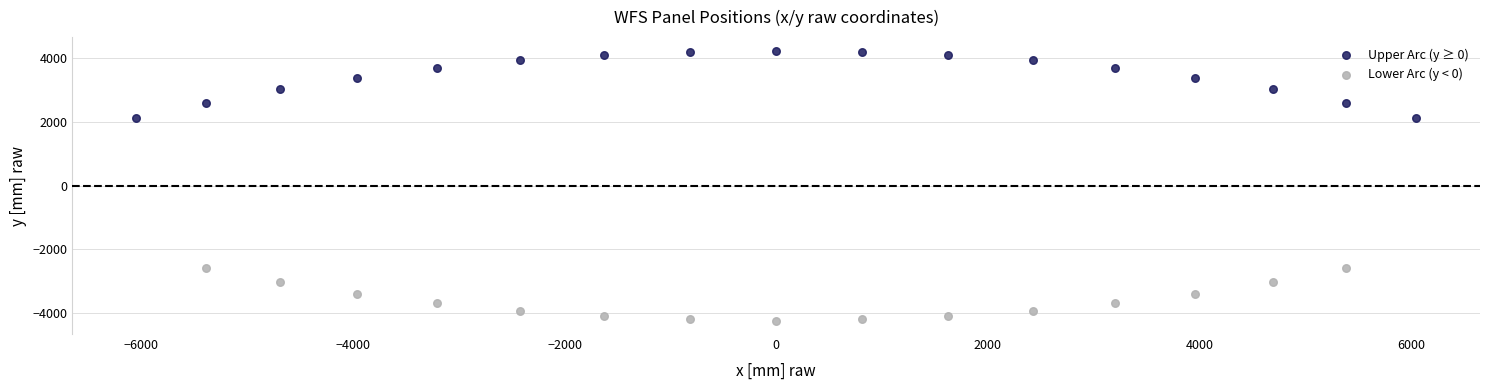

Which series contains the highest Y value?

Upper Arc (y ≥ 0)